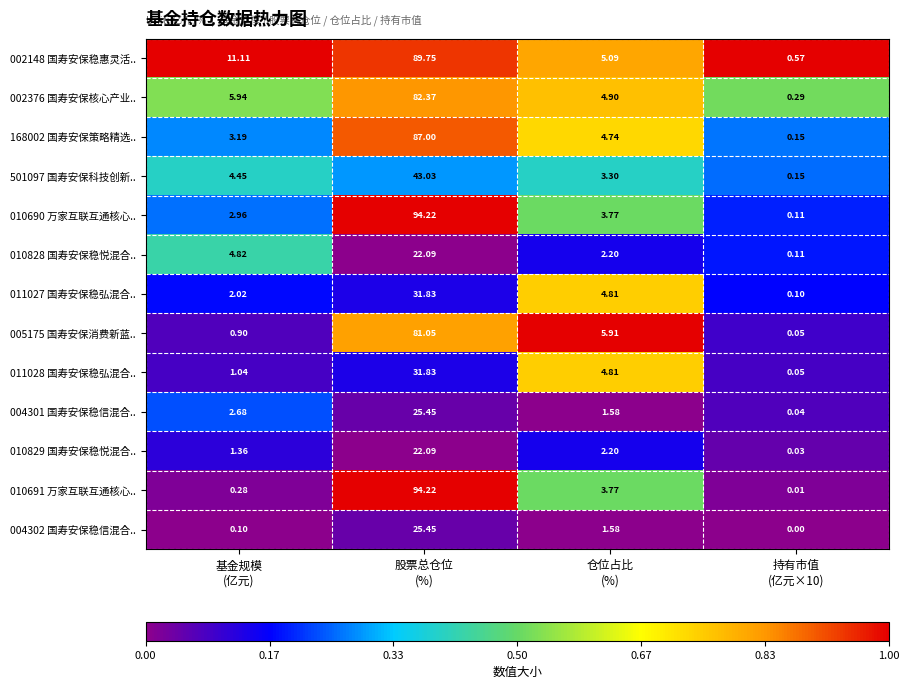

How many values in the 004301 国寿安保稳信混合.. series exceed 2?

2